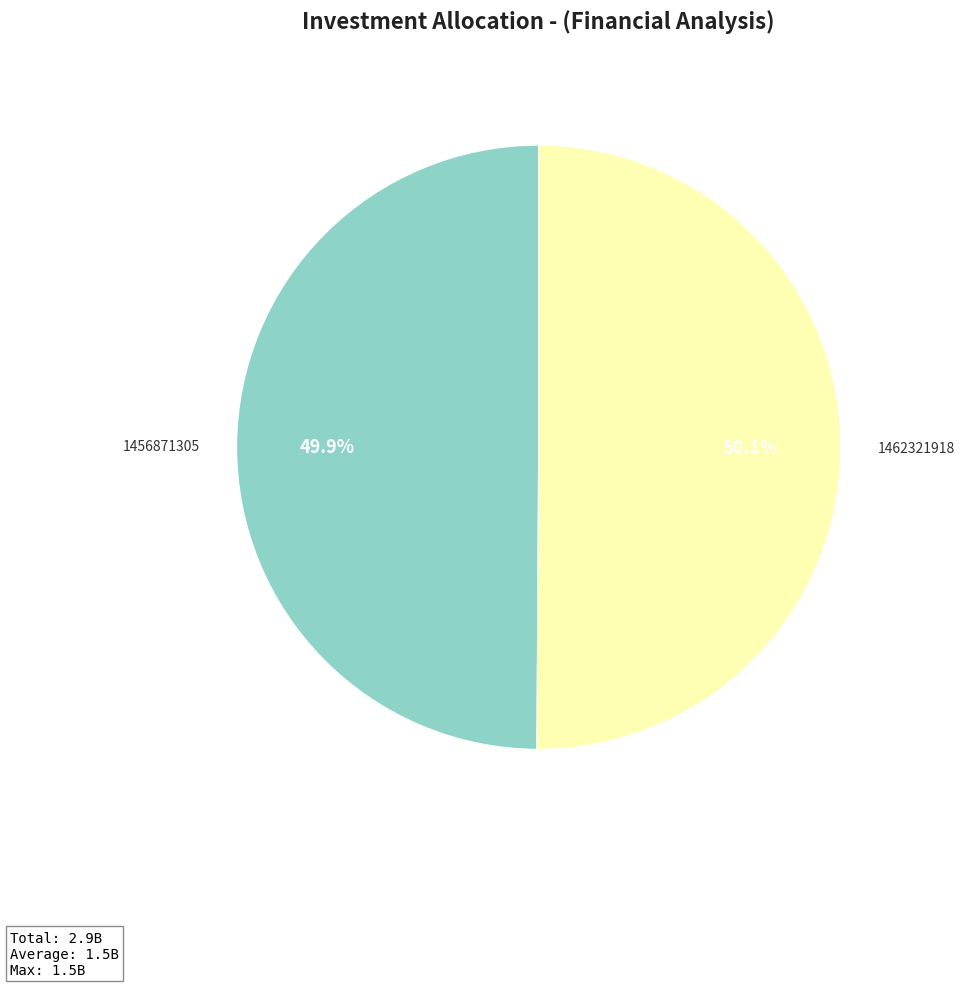

Is there a majority slice in this chart?

Yes